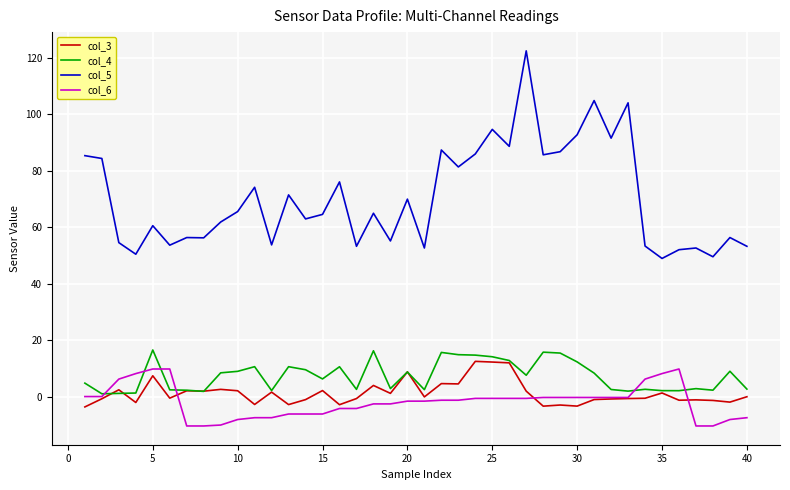

Which series has the widest spread of values?

col_5